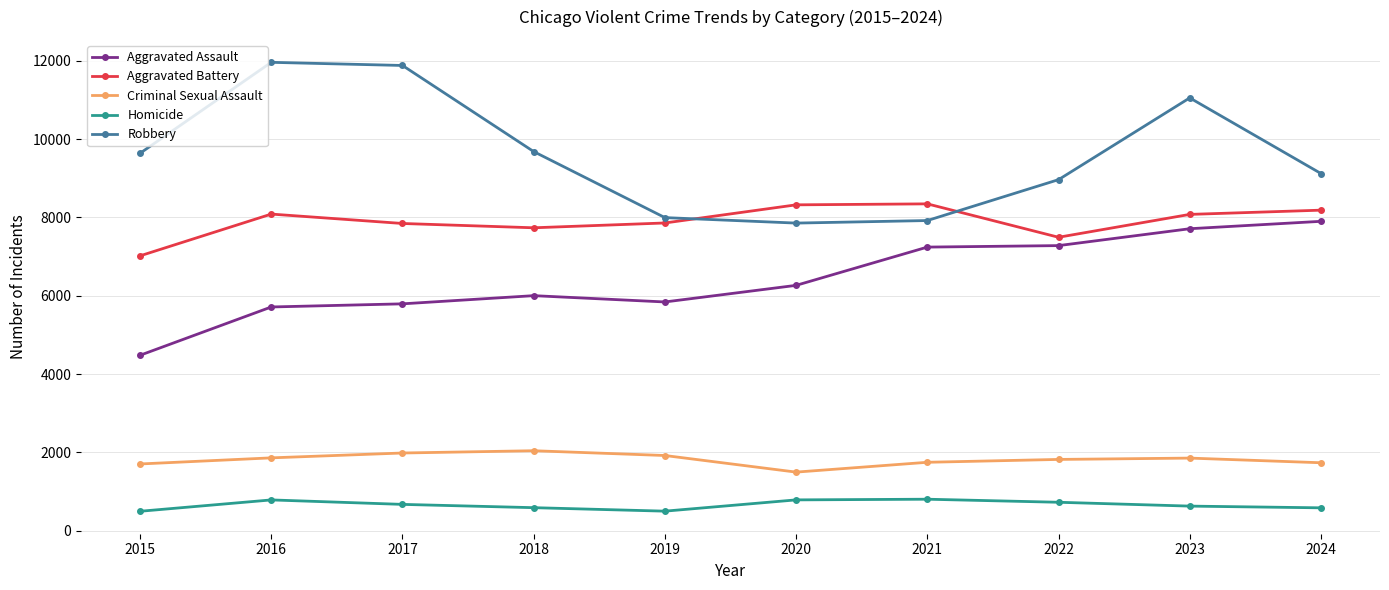

What is the approximate value of Criminal Sexual Assault at 2020, to the nearest 100?

1500